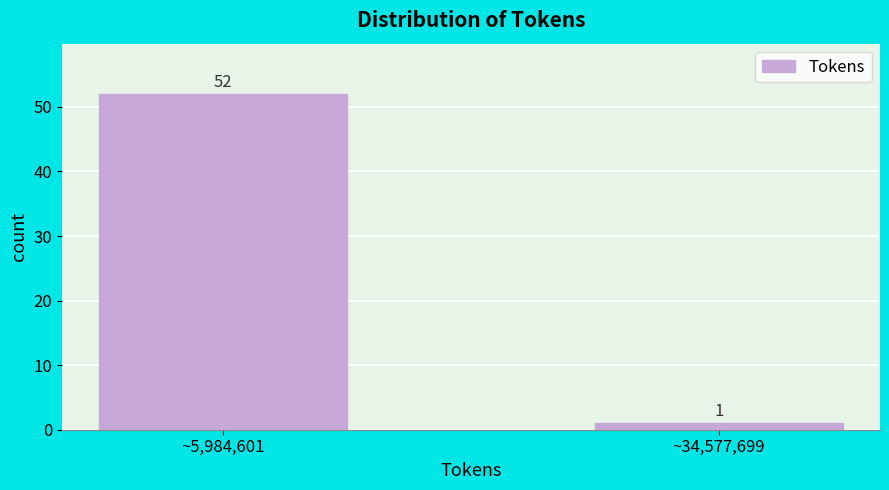

Reading left to right, extract all data points from this chart.

52	1